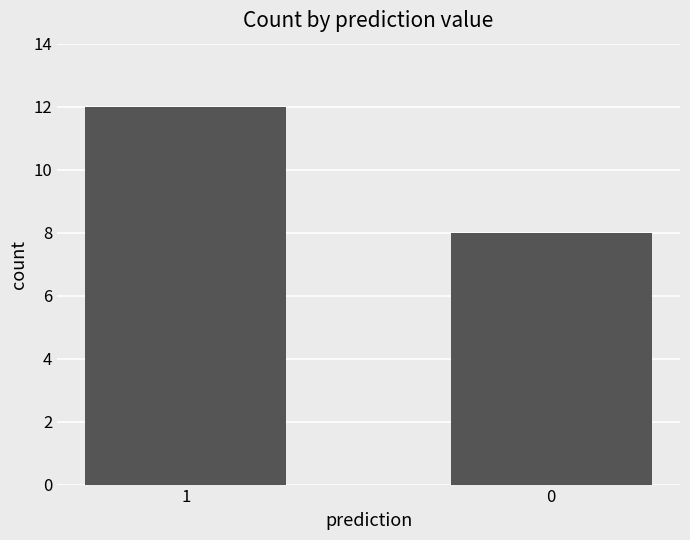

At which category does the chart reach its peak across all series?

1